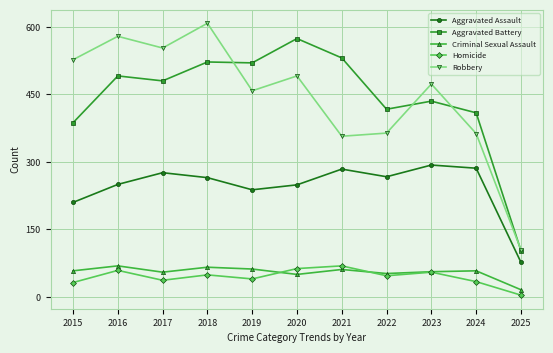

True or false: Aggravated Battery and Robbery cross at least once.

True